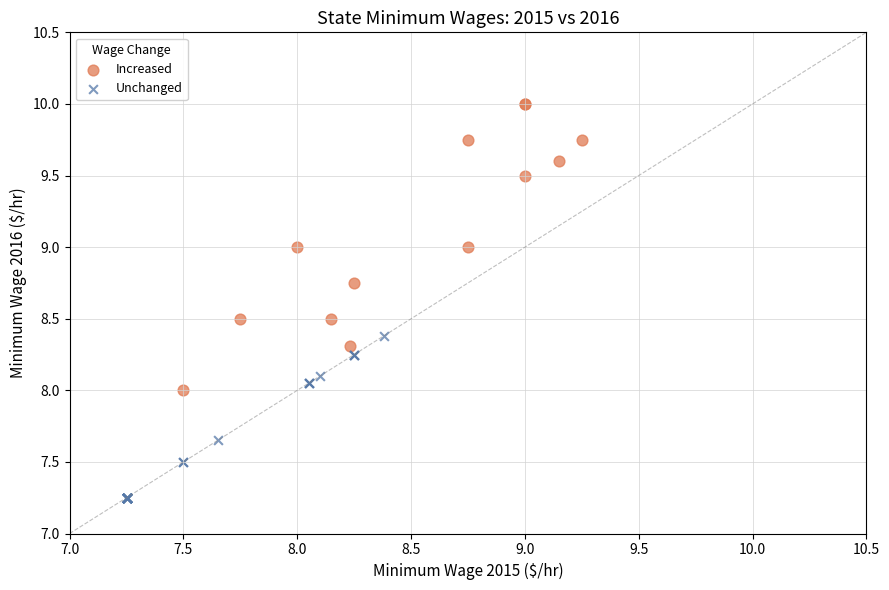

Which series has the widest spread of Y values?

Increased